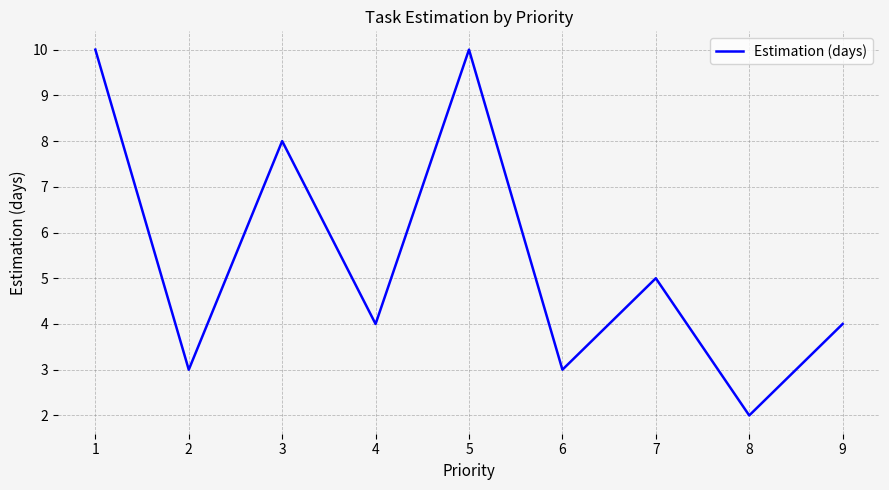

What is the approximate value at 2?

3